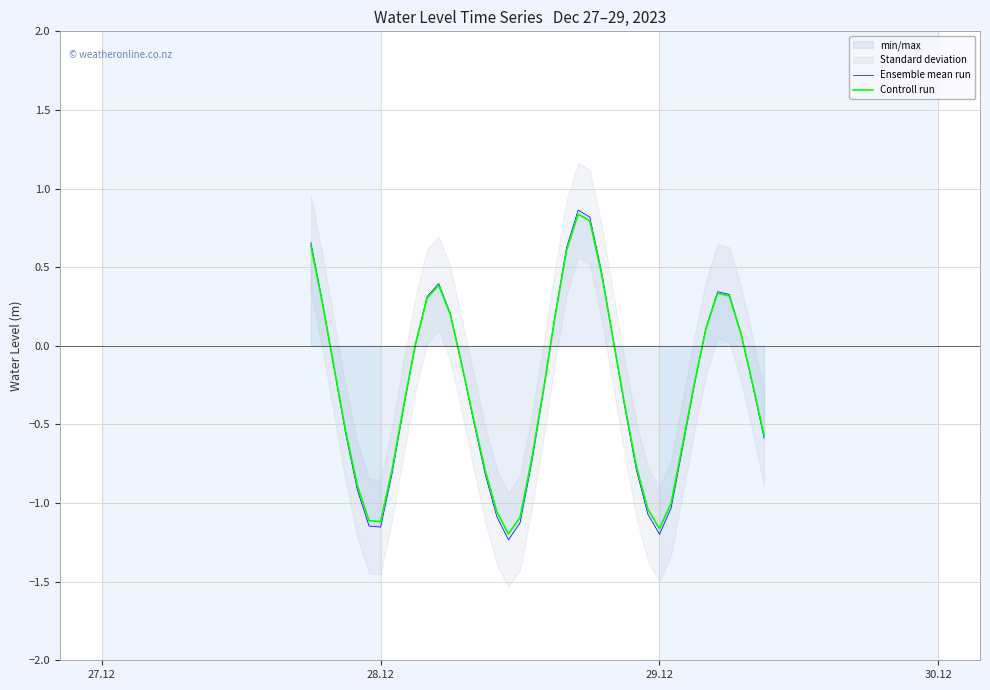

Does the chart have visible grid lines?

Yes